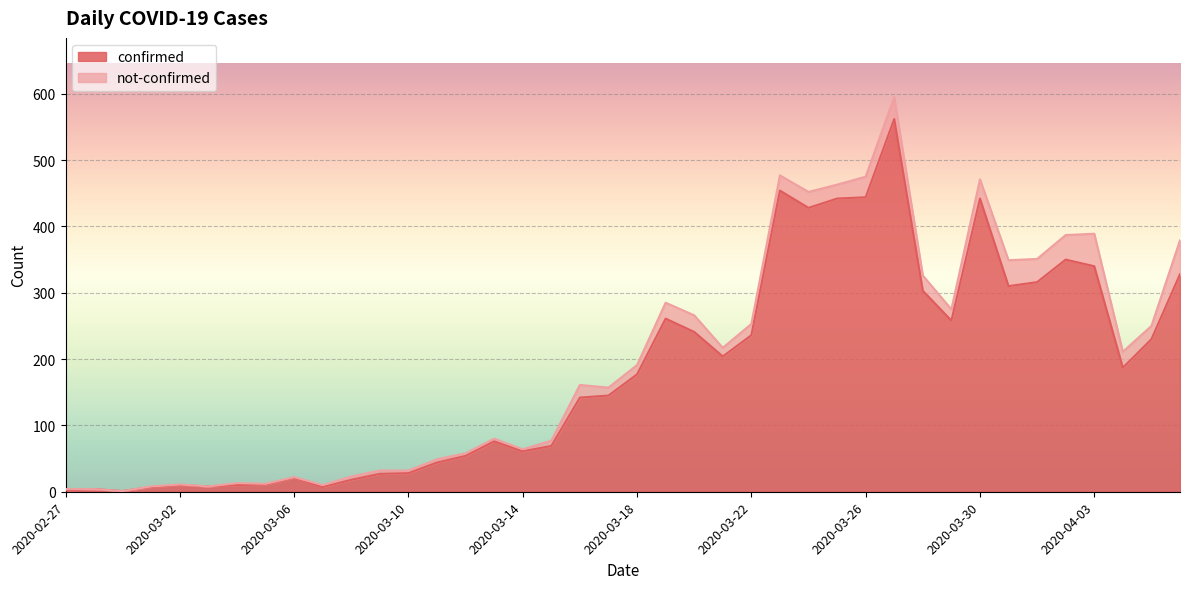

Is it true that the value at 2020-03-19 is 367?

False